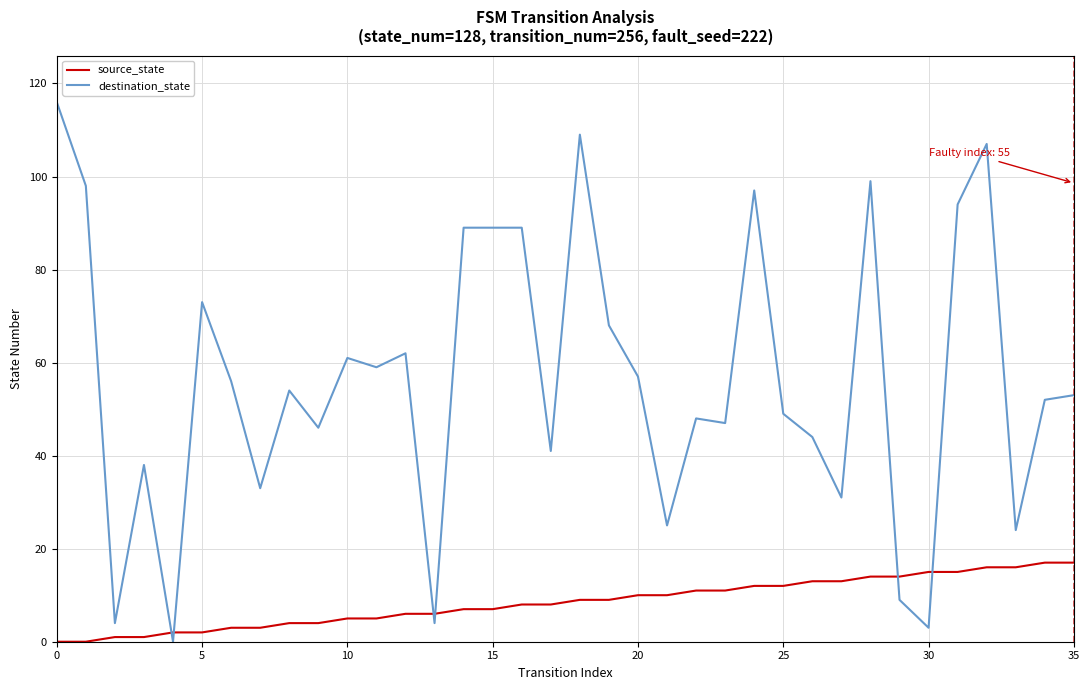

How many values in destination_state are above zero?

35